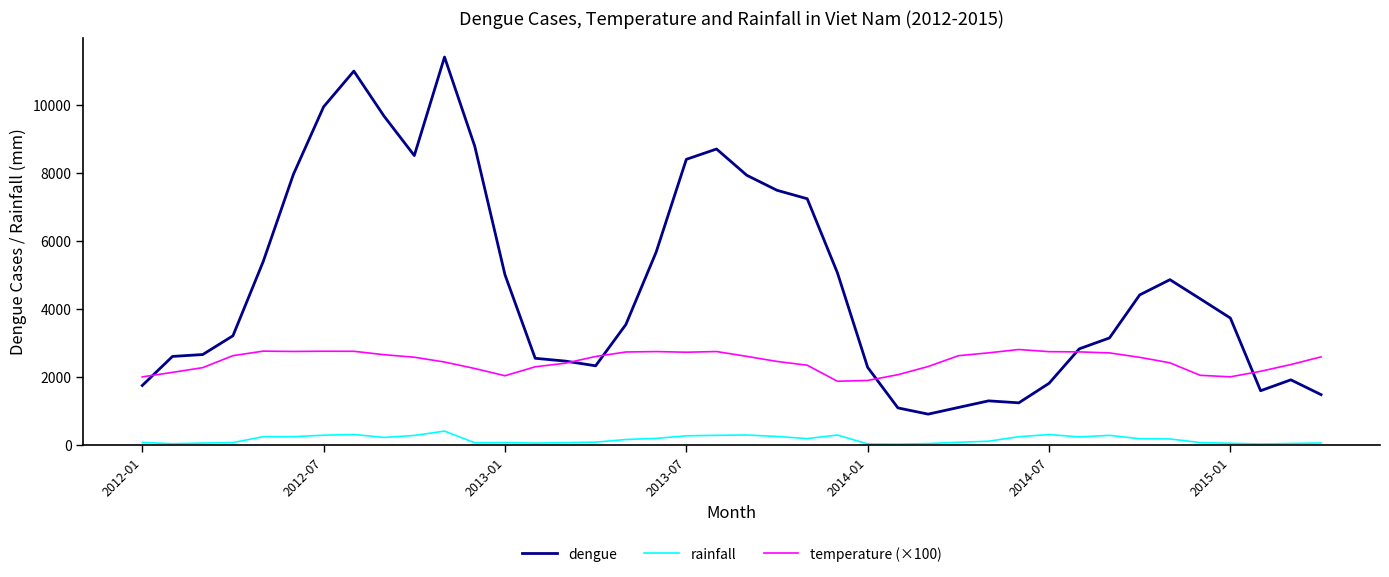

Rank the series by their average value, from lowest to highest.

rainfall, temperature (×100), dengue